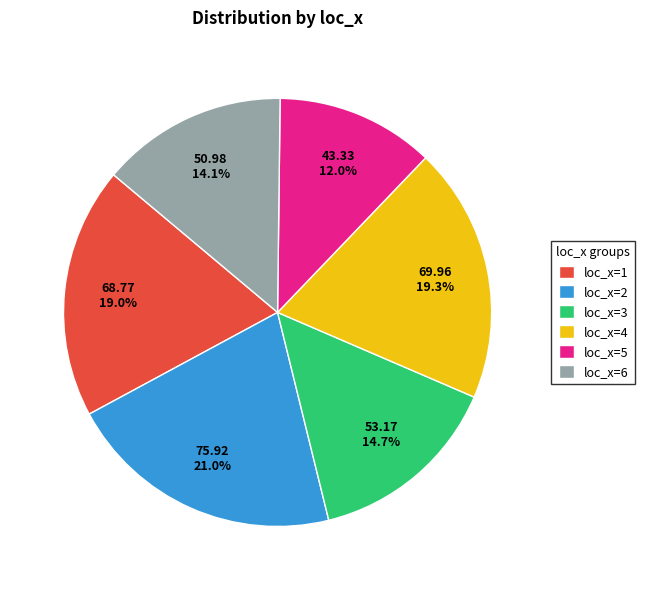

Does loc_x=4 represent more than half of the total?

No